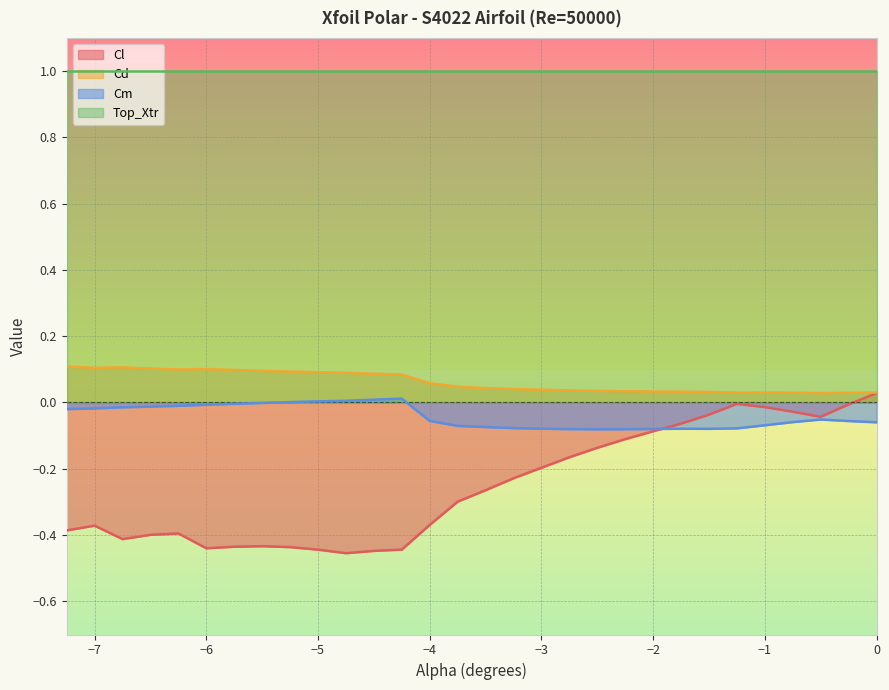

Is it true that Cl equals -0.6 at −5?

False